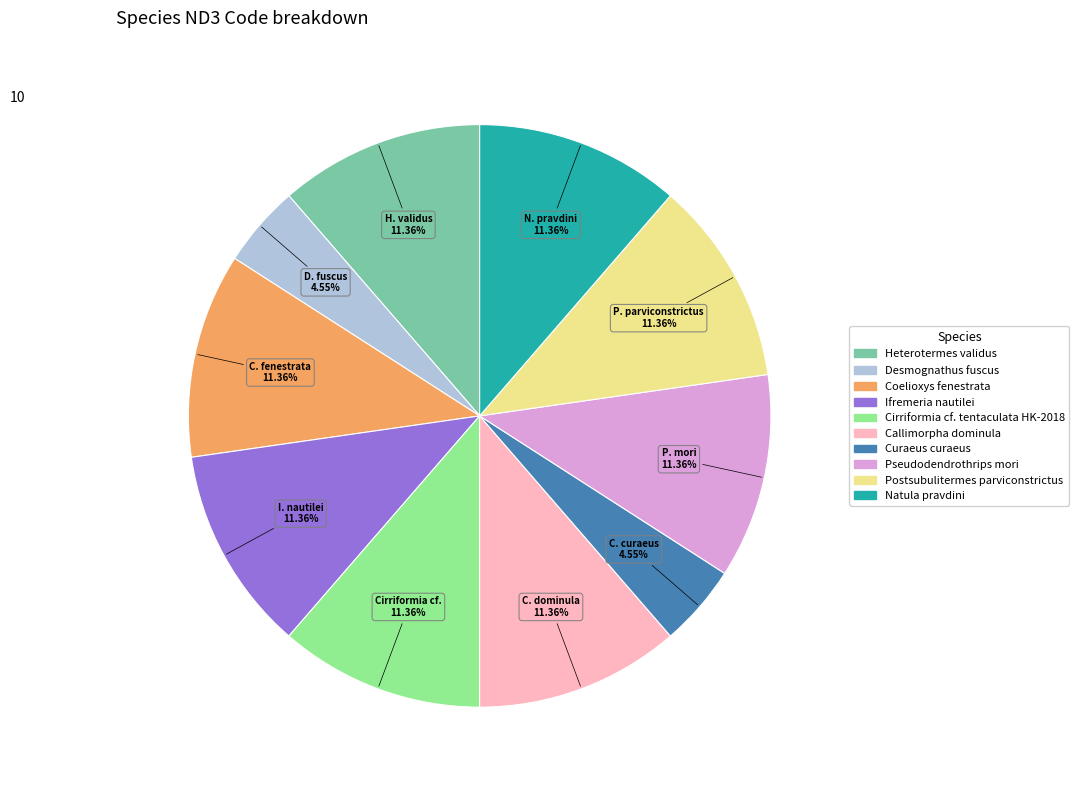

What portion of the pie excludes Cirriformia cf. tentaculata HK-2018?

88.6%